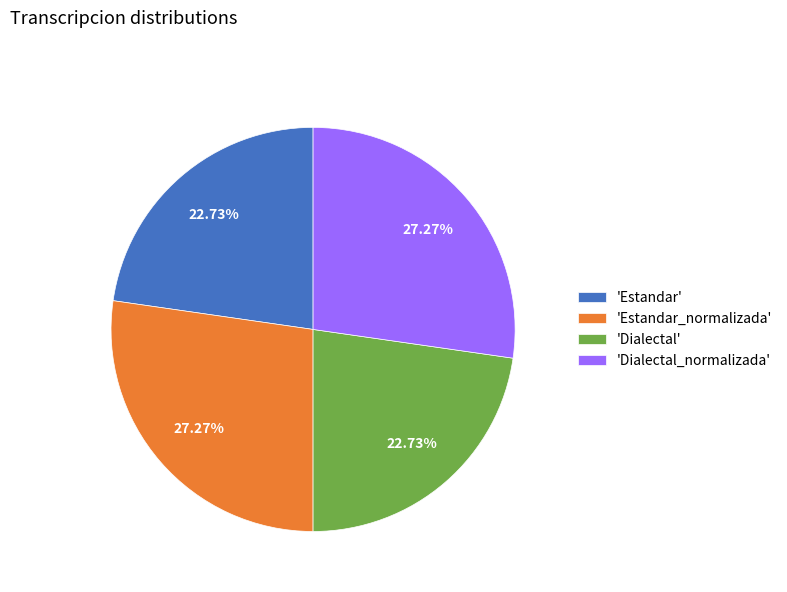

How many segments does this pie chart have?

4